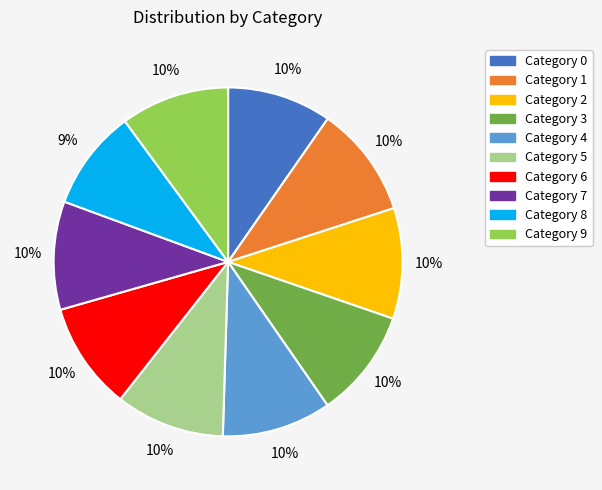

Count the number of slices in the pie.

10